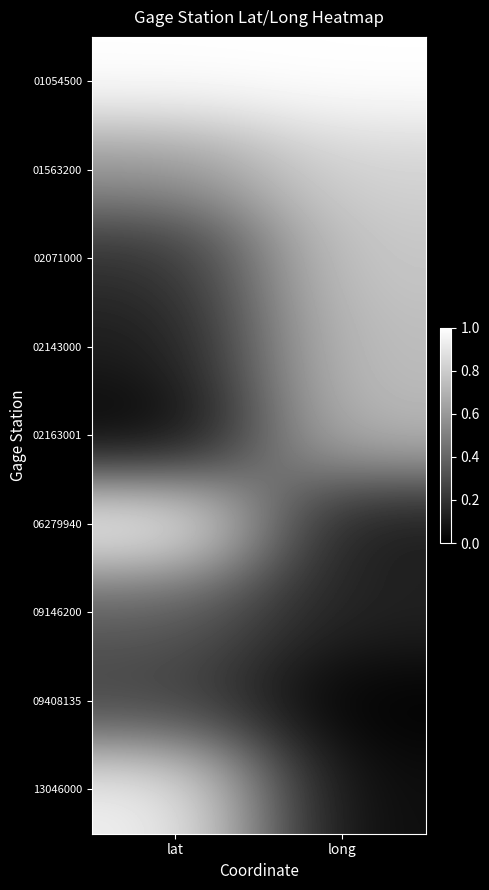

At which category is the sum across all series the highest?

lat